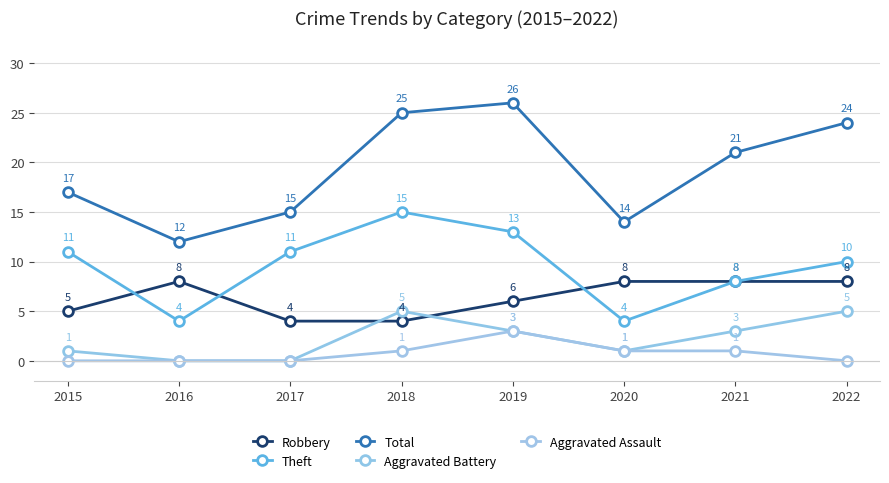

At 2016, list the series in order from smallest to largest.

Aggravated Battery, Aggravated Assault, Theft, Robbery, Total